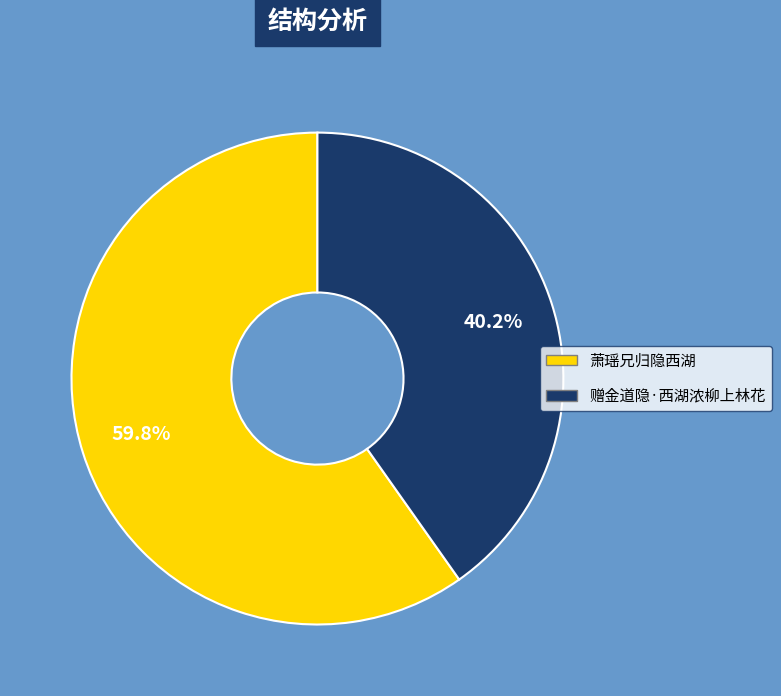

To the nearest percent, what is the combined percentage of 萧瑶兄归隐西湖 and 赠金道隐·西湖浓柳上林花?

100%